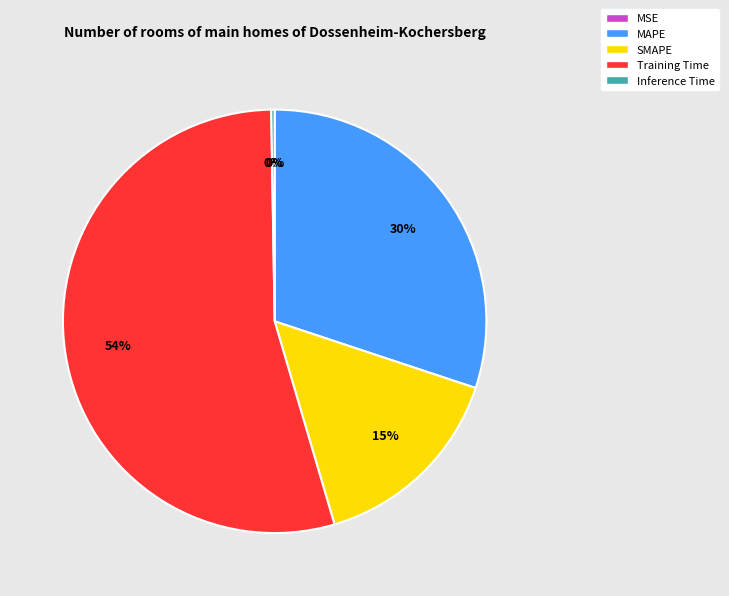

Which category has the biggest portion of the pie?

Training Time